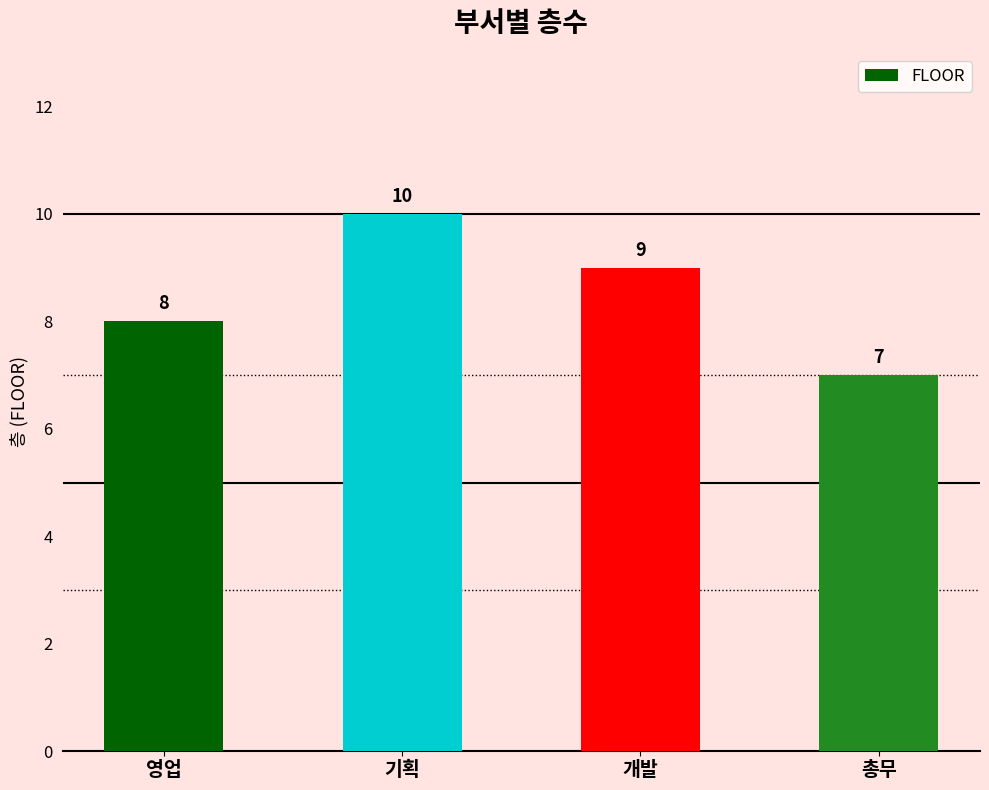

What is the value of the 2nd bar from the left?

10